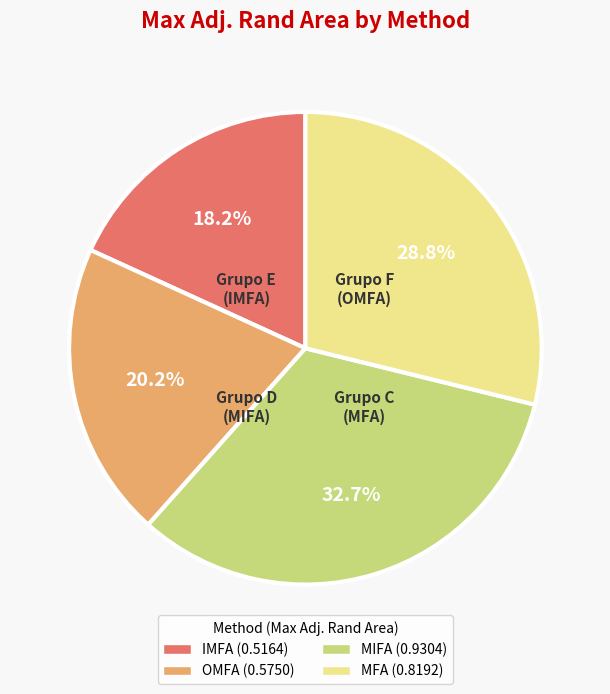

Rank the categories by value from lowest to highest.

IMFA, OMFA, MFA, MIFA